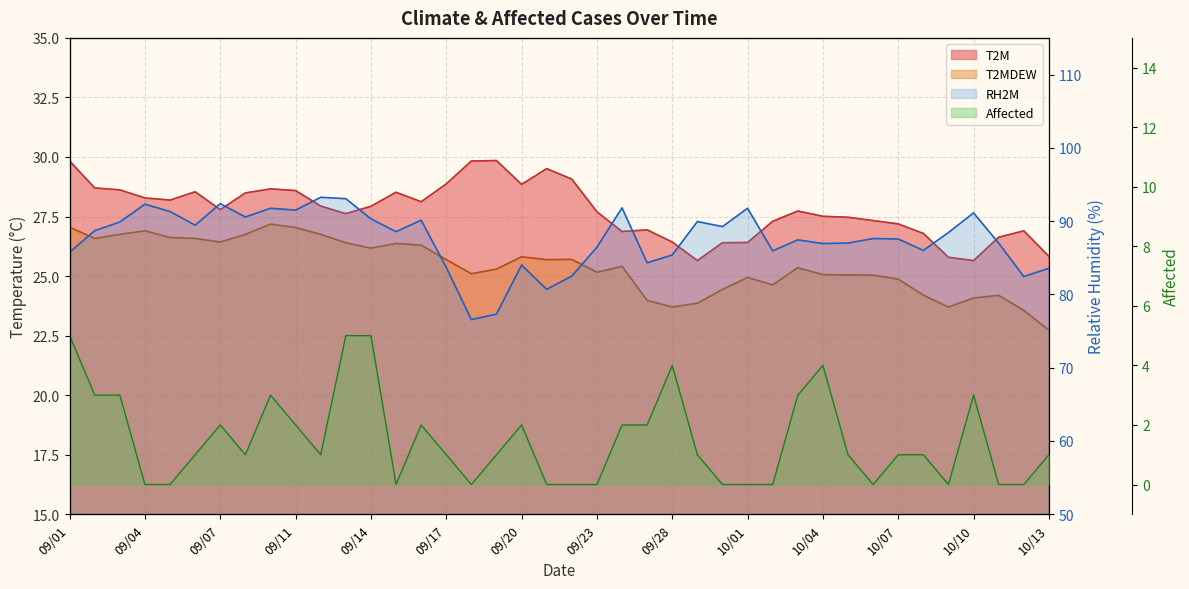

True or false: T2M and T2MDEW cross at least once.

False